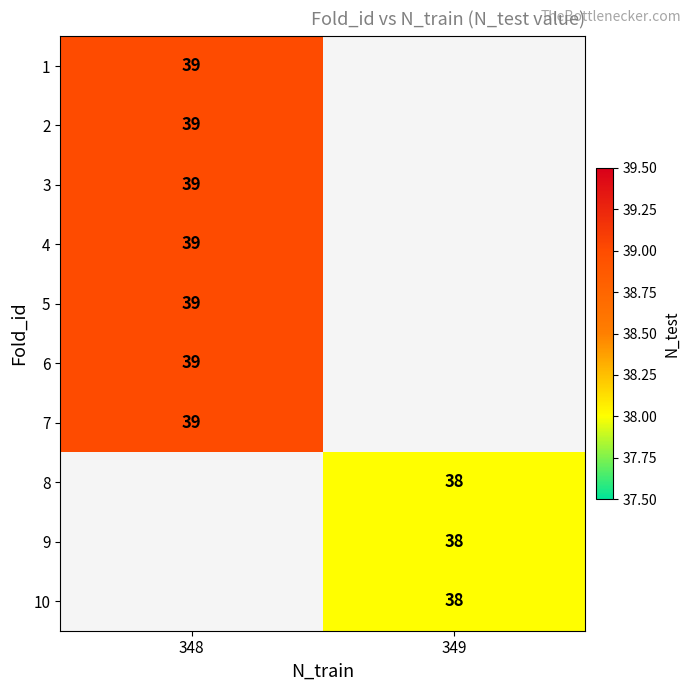

What is the maximum value for row_4?

39.0